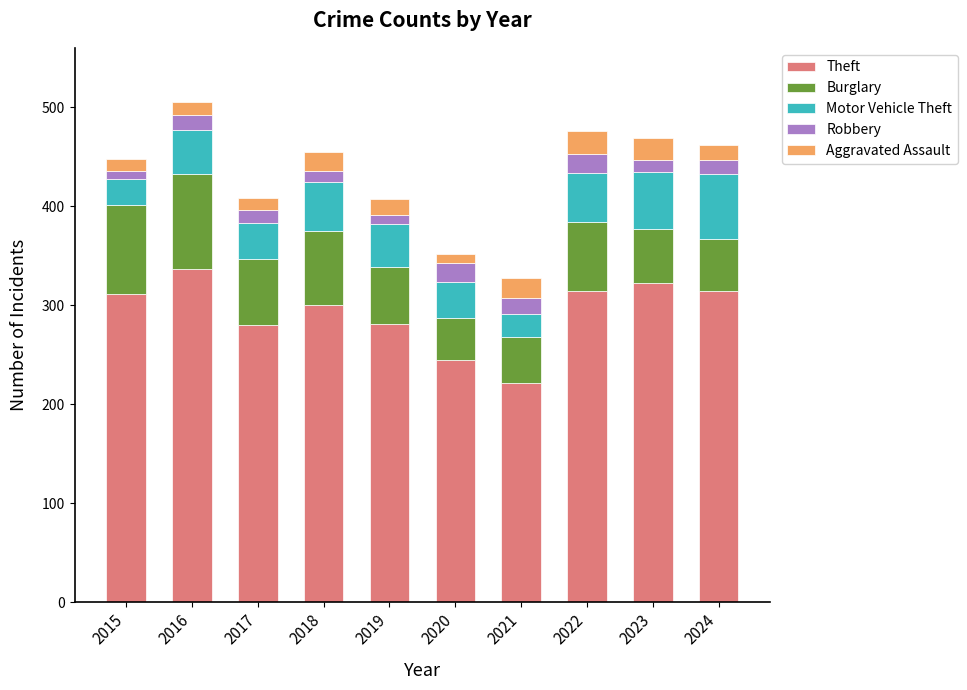

The value of Theft at 2023 is 221. True or false?

False